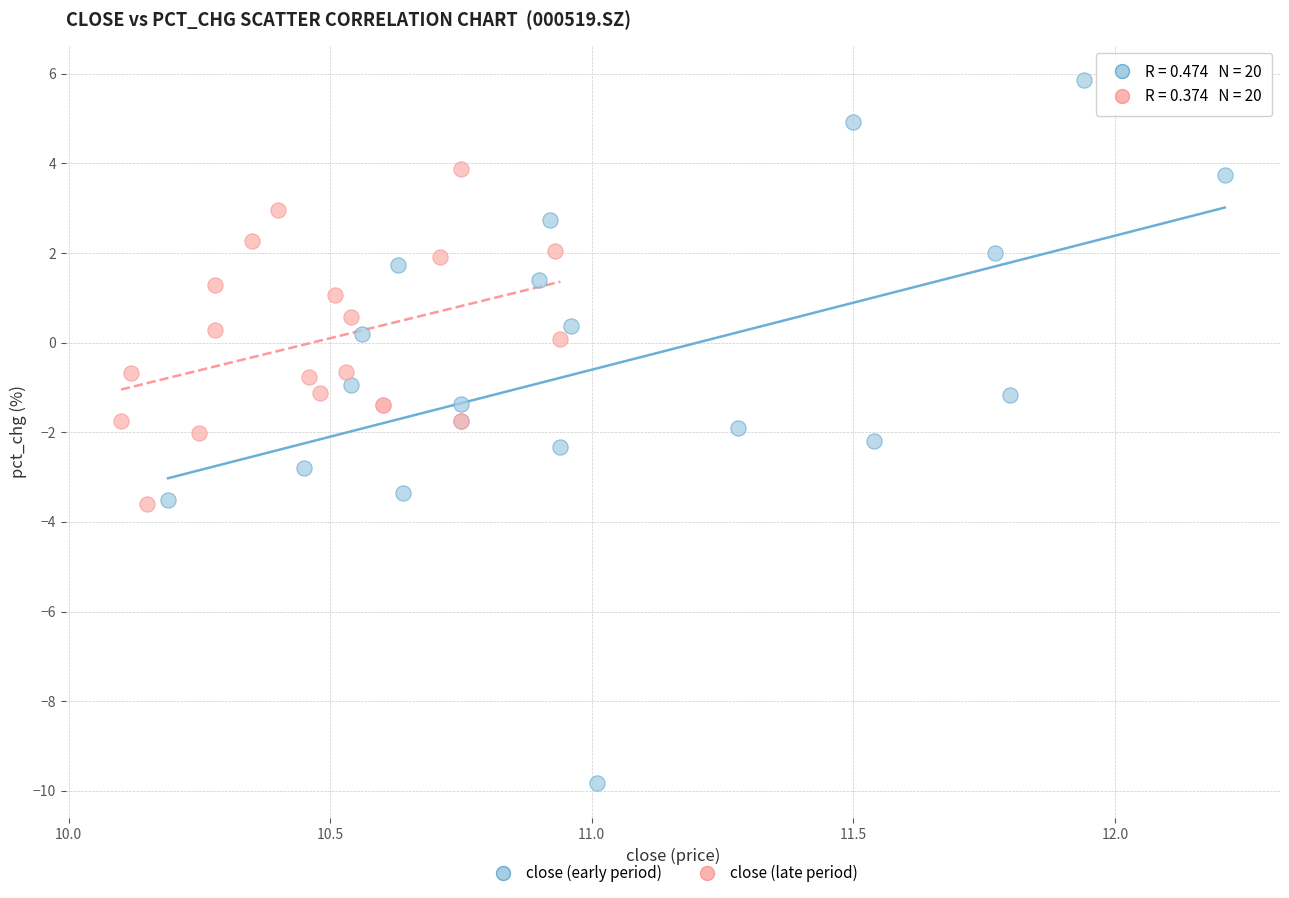

Which series has the widest spread of Y values?

close (early period)